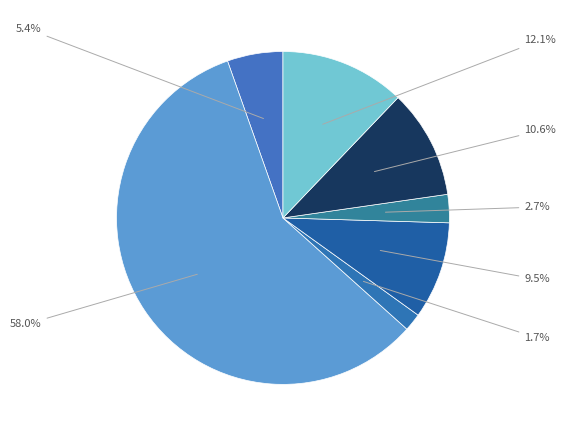

Count the number of slices in the pie.

7